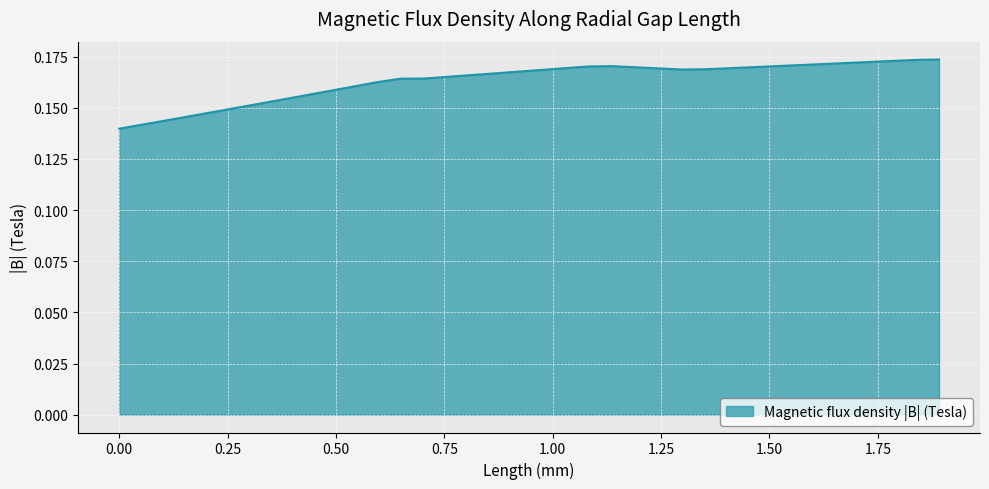

What is the maximum value shown in the chart?

0.2